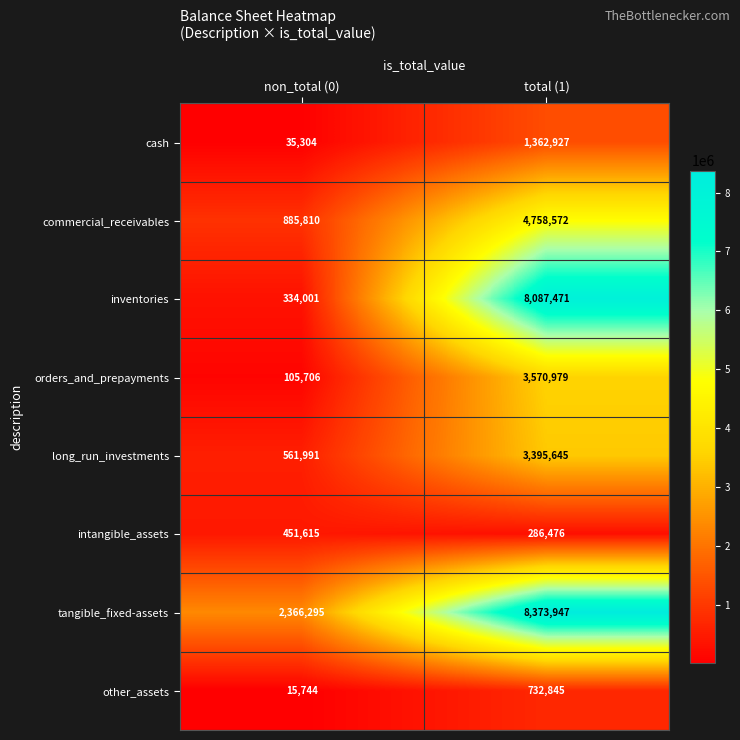

Rank the categories by commercial_receivables value from highest to lowest.

total (1), non_total (0)